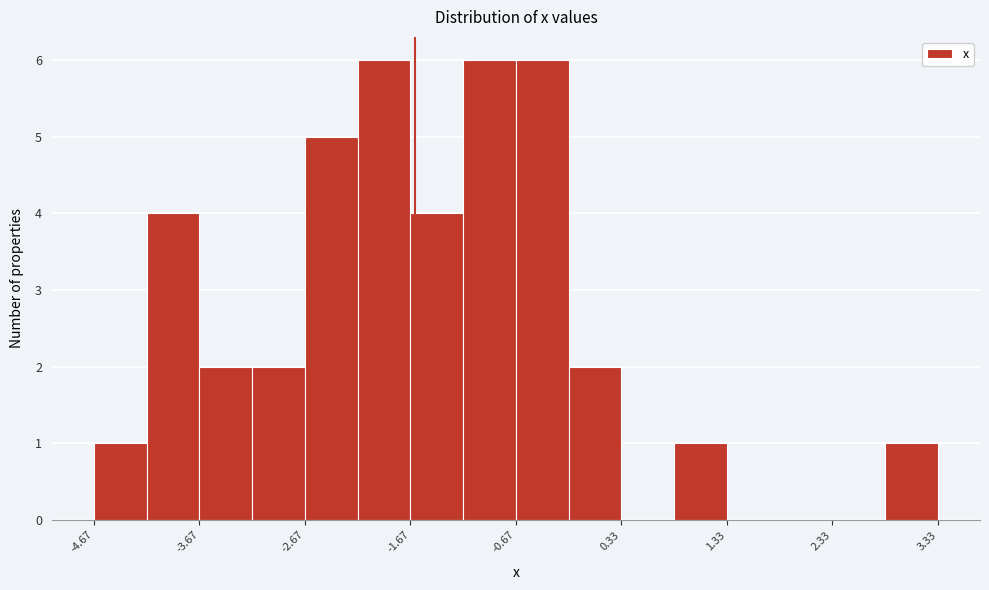

Reading left to right, list every bar in this chart as the range it spans on the x-axis followed by its height. Neither the bar edges nor the heights are printed on the chart, so give them approximately, as read against the axes.

-4.7 to -4.2: 1
-4.2 to -3.7: 4
-3.7 to -3.2: 2
-3.2 to -2.7: 2
-2.7 to -2.2: 5
-2.2 to -1.7: 6
-1.7 to -1.2: 4
-1.2 to -0.7: 6
-0.7 to -0.2: 6
-0.2 to 0.3: 2
0.3 to 0.8: 0
0.8 to 1.3: 1
1.3 to 1.8: 0
1.8 to 2.3: 0
2.3 to 2.8: 0
2.8 to 3.3: 1